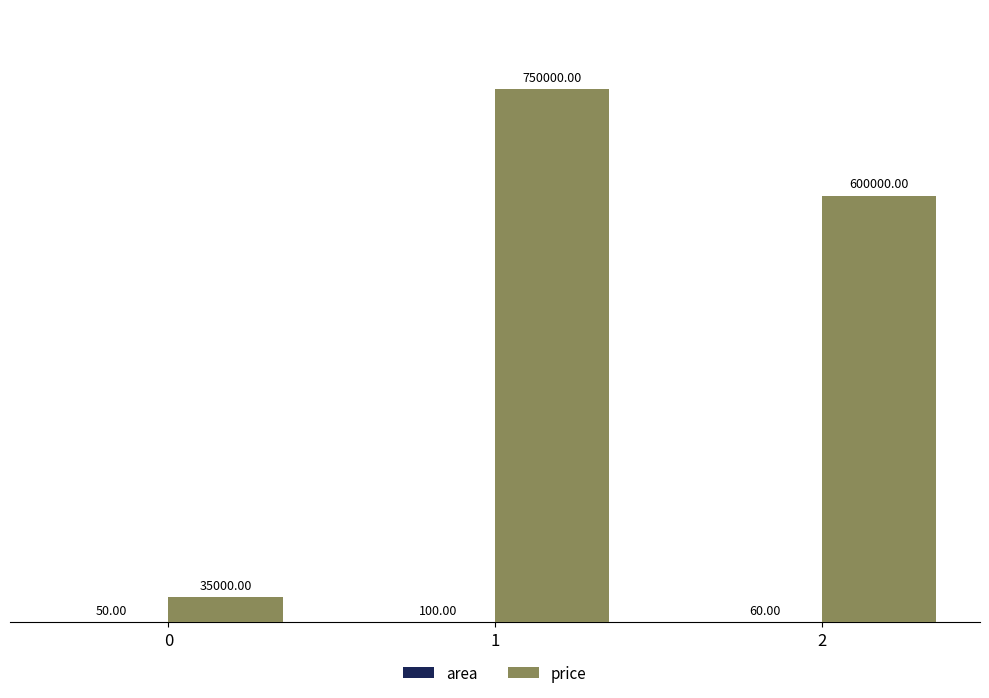

Which series has the largest total across all categories?

price